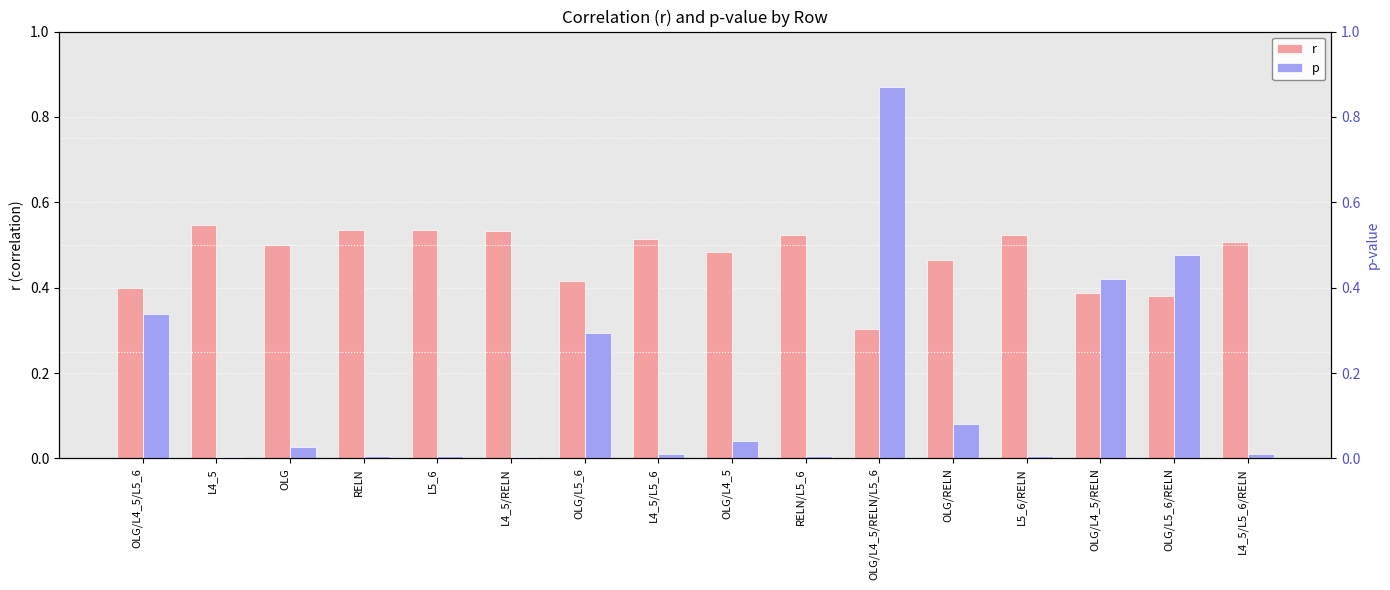

Which series has the largest total across all categories?

r